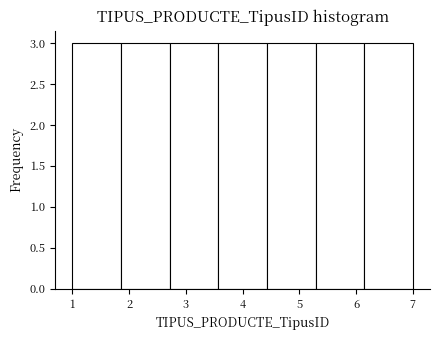

Reading left to right, transcribe this chart: for each bar, give the range it covers on the x-axis and its height. Neither the bar edges nor the heights are printed on the chart, so give them approximately, as read against the axes.

1.0 to 1.9: 3
1.9 to 2.7: 3
2.7 to 3.6: 3
3.6 to 4.4: 3
4.4 to 5.3: 3
5.3 to 6.1: 3
6.1 to 7.0: 3